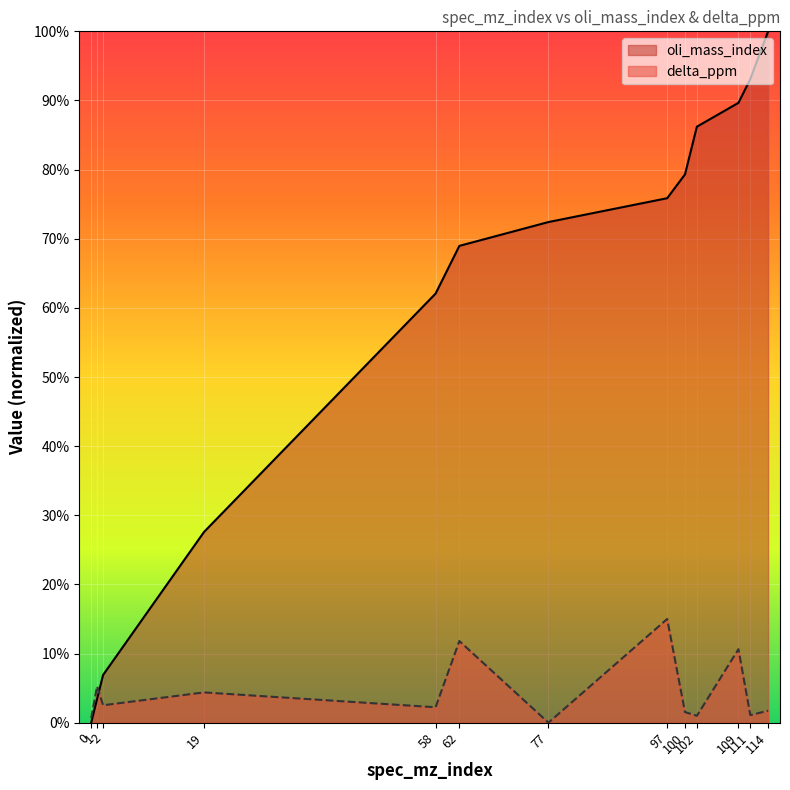

Which series has the largest total across all categories?

oli_mass_index